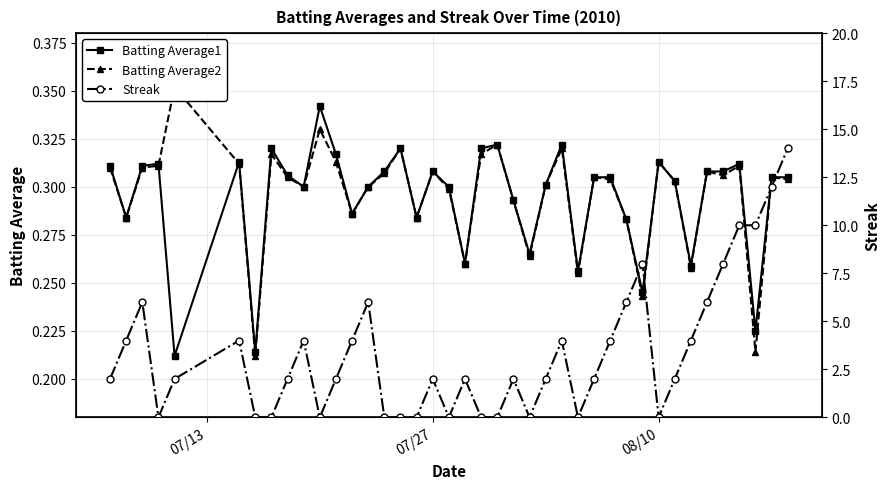

What is the average value of the Batting Average1 series?

0.3